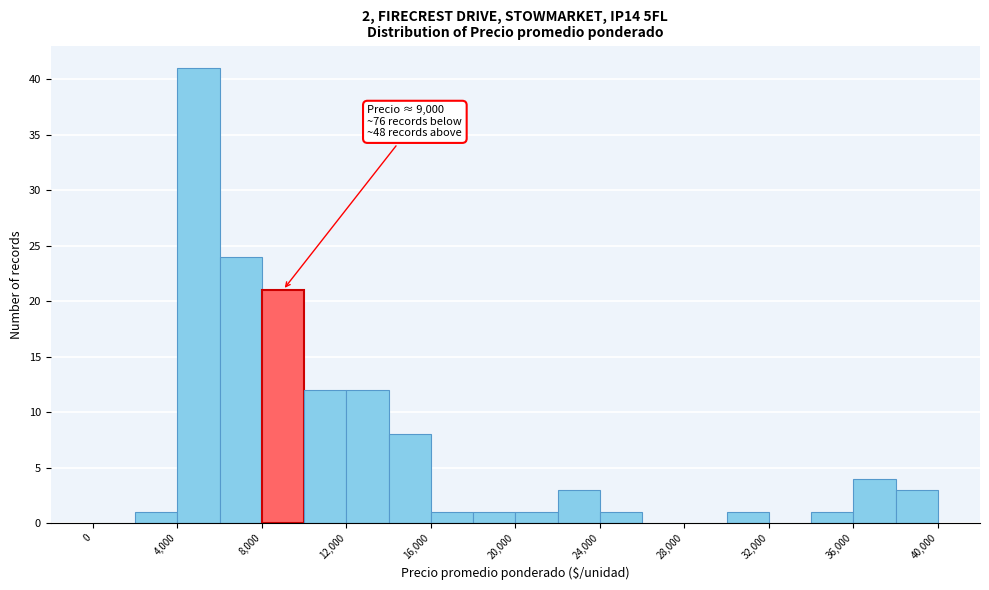

Which range on the x-axis has the tallest bar?

4000 to 6000